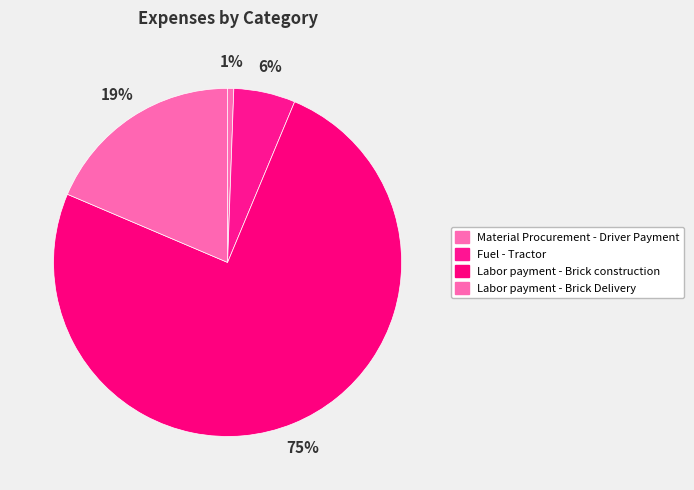

Which has a higher value, Material Procurement - Driver Payment or Labor payment - Brick construction?

Labor payment - Brick construction